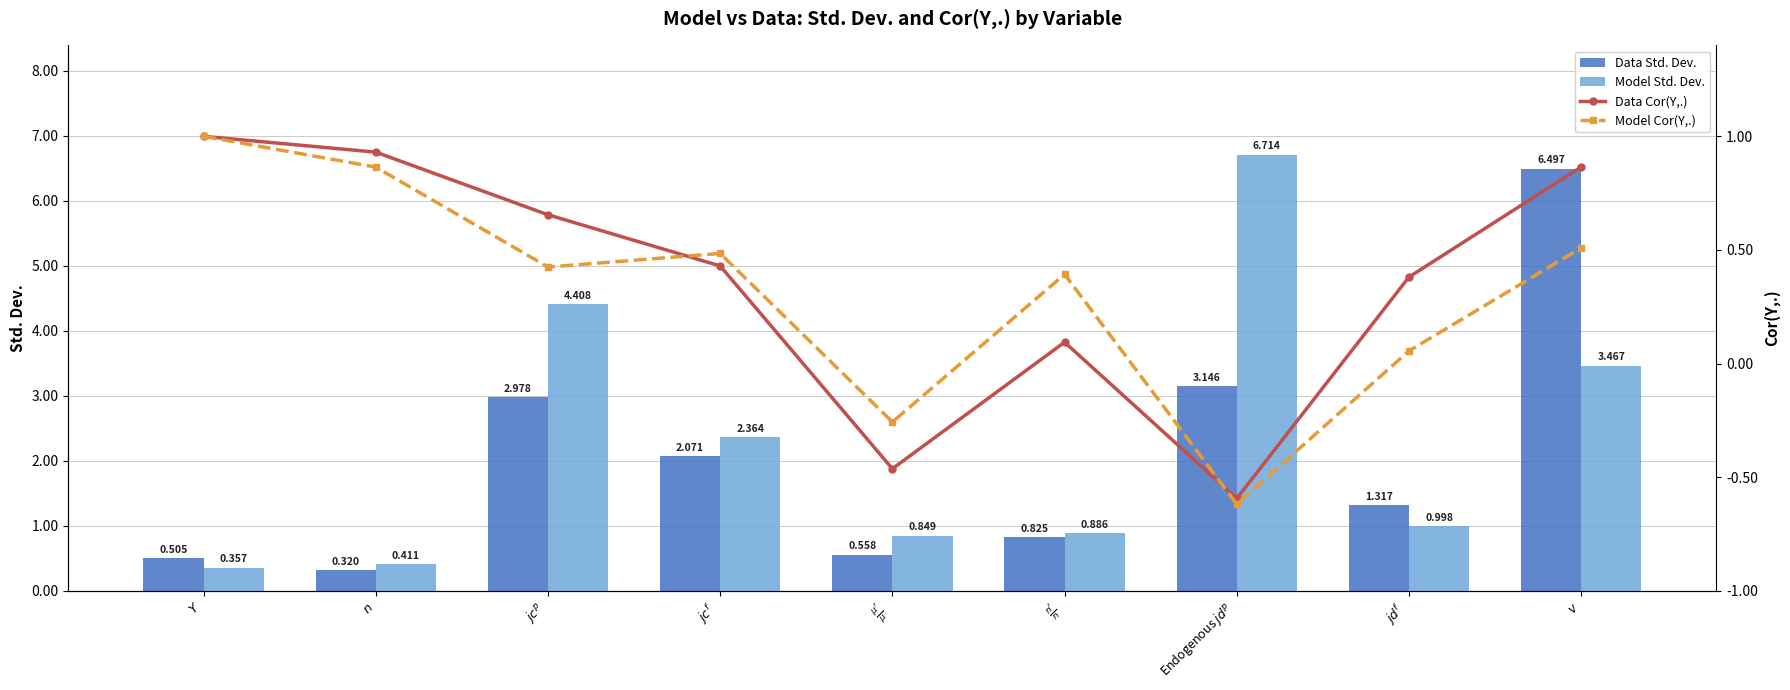

Reading right to left, transcribe all the data shown in this chart.

Data Std. Dev.: $v$=6.5	$jd^f$=1.3	Endogenous $jd^p$=3.1	$\frac{n^f}{n}$=0.8	$\frac{\mu^f}{\mu}$=0.6	$jc^f$=2.1	$jc^p$=3.0	$n$=0.3	$Y$=0.5
Model Std. Dev.: $v$=3.5	$jd^f$=1.0	Endogenous $jd^p$=6.7	$\frac{n^f}{n}$=0.9	$\frac{\mu^f}{\mu}$=0.8	$jc^f$=2.4	$jc^p$=4.4	$n$=0.4	$Y$=0.4
Data Cor(Y,.): $v$=0.9	$jd^f$=0.4	Endogenous $jd^p$=-0.6	$\frac{n^f}{n}$=0.1	$\frac{\mu^f}{\mu}$=-0.5	$jc^f$=0.4	$jc^p$=0.7	$n$=0.9	$Y$=1.0
Model Cor(Y,.): $v$=0.5	$jd^f$=0.1	Endogenous $jd^p$=-0.6	$\frac{n^f}{n}$=0.4	$\frac{\mu^f}{\mu}$=-0.3	$jc^f$=0.5	$jc^p$=0.4	$n$=0.9	$Y$=1.0